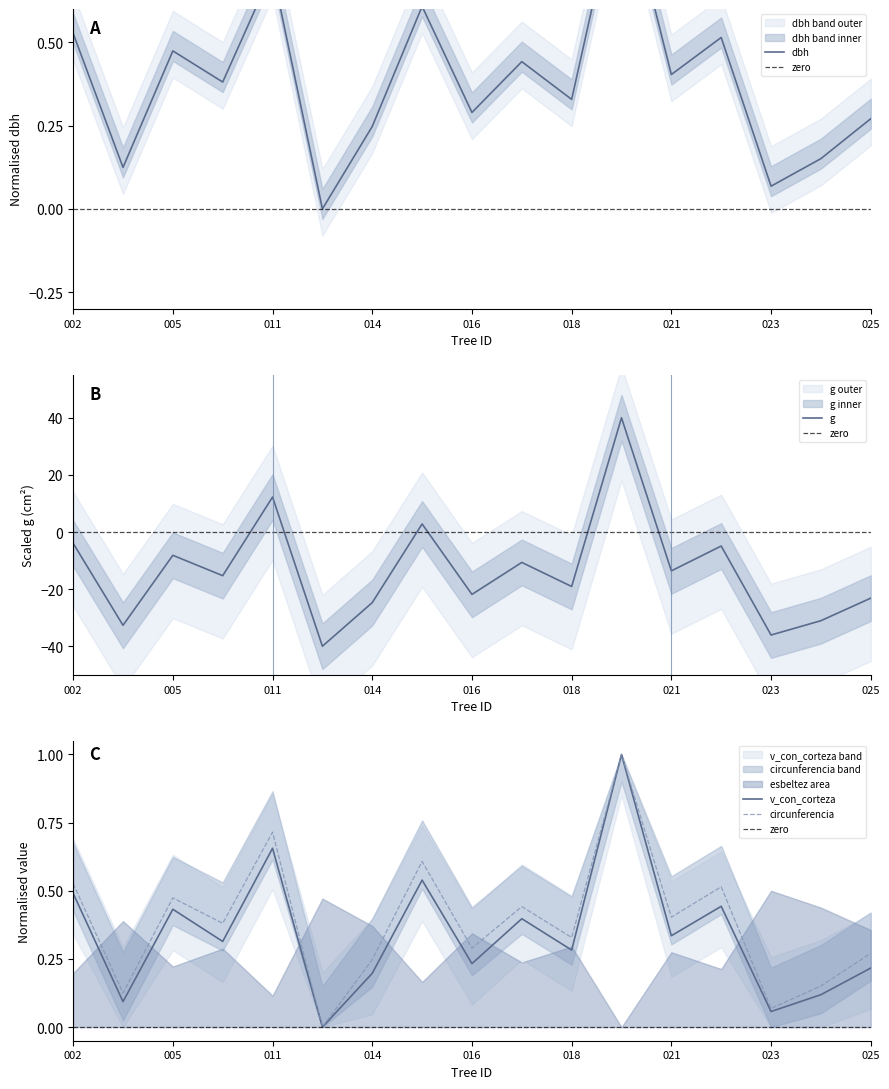

What is the highest value of the dbh series?

1.0